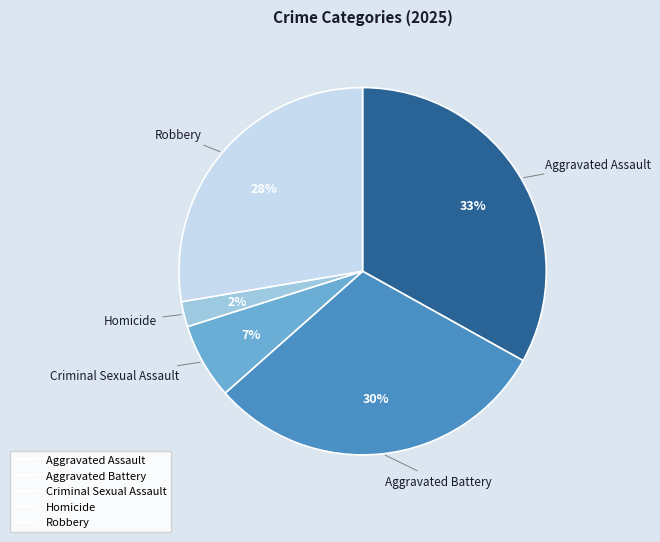

Does Aggravated Assault represent more than half of the total?

No